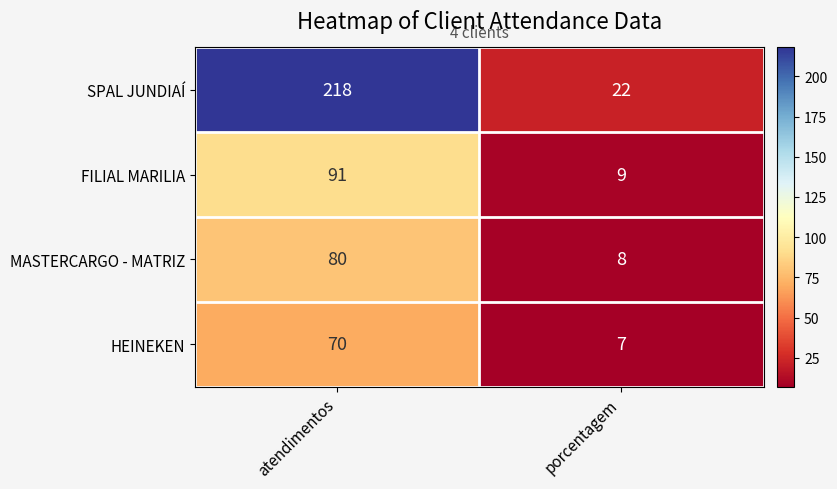

What is the smallest value displayed?

7